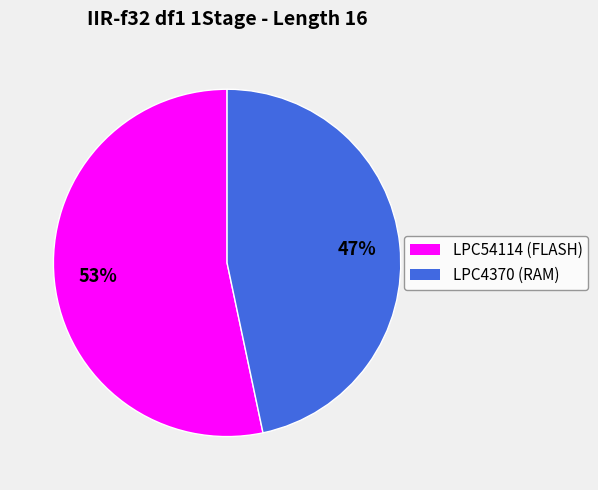

Does any single category account for the majority?

Yes